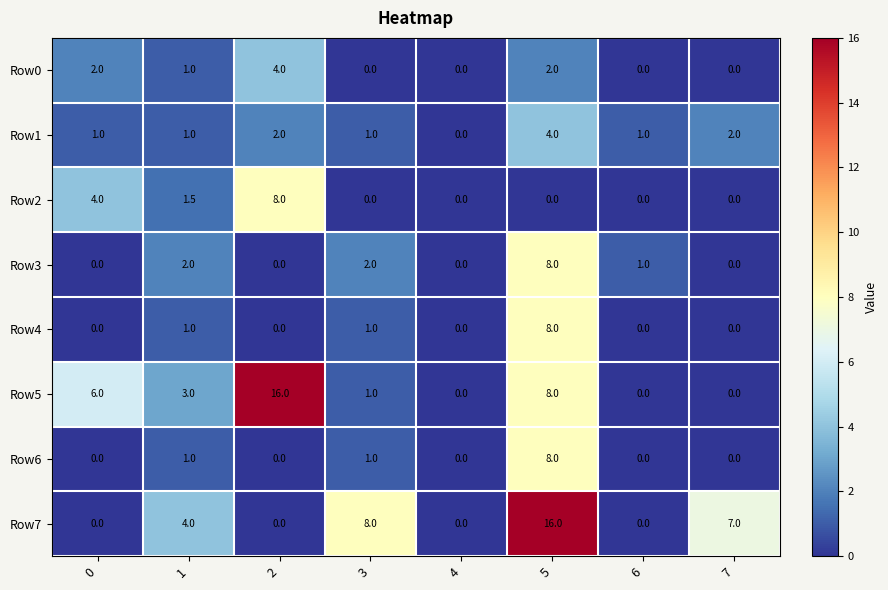

What is the difference between the second highest and minimum values in the Row2 series?

4.0